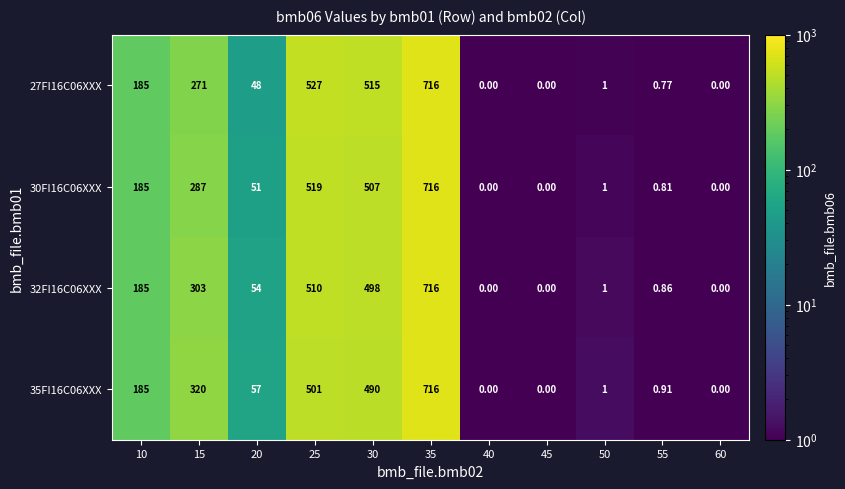

Is the value of 35FI16C06XXX at 15 greater than the value of 27FI16C06XXX at 60?

Yes